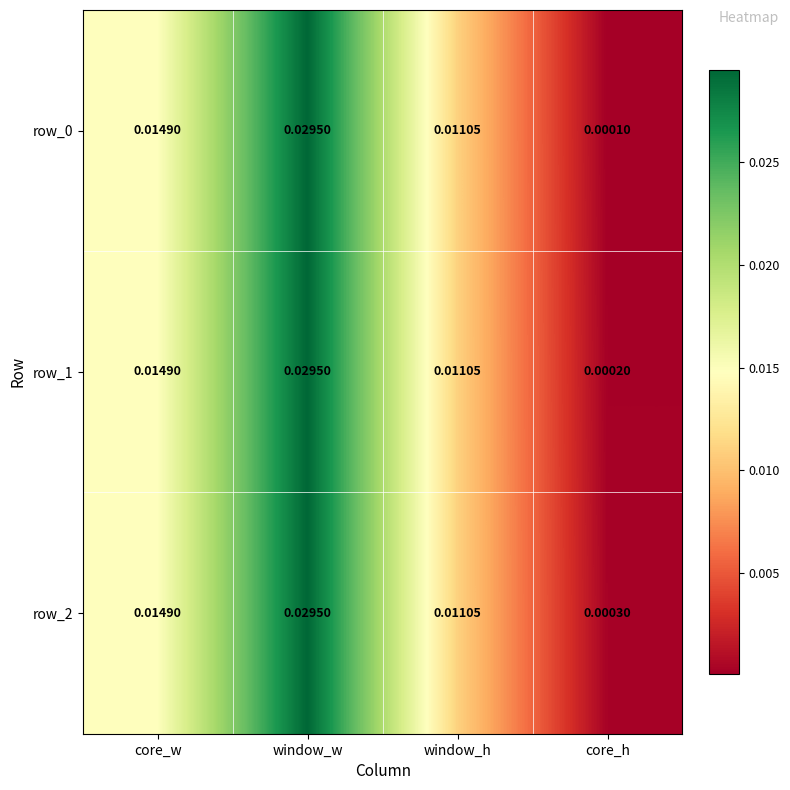

How many series are shown in this chart?

3